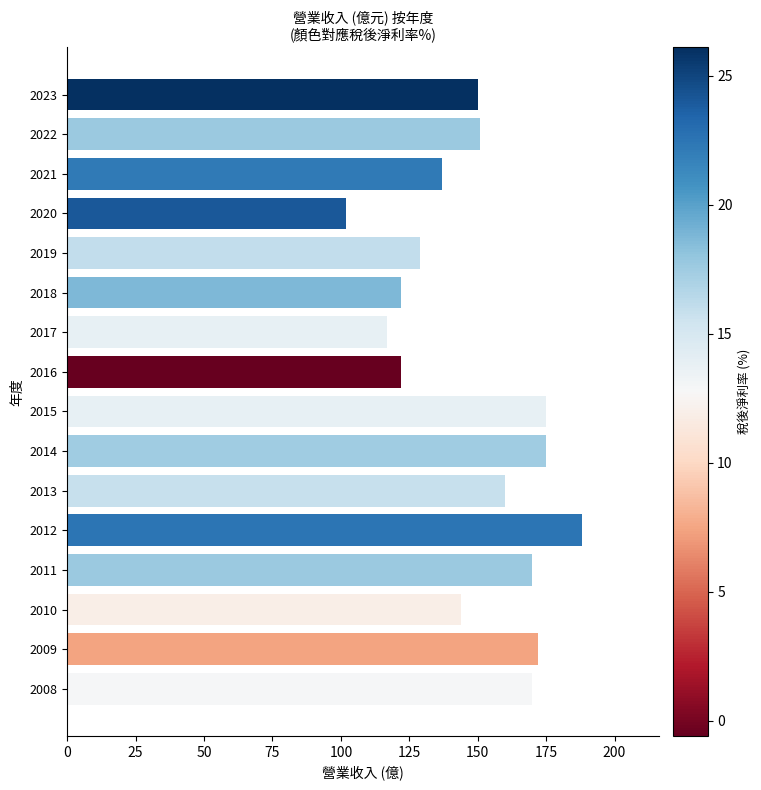

What is the approximate value at 2009?

172